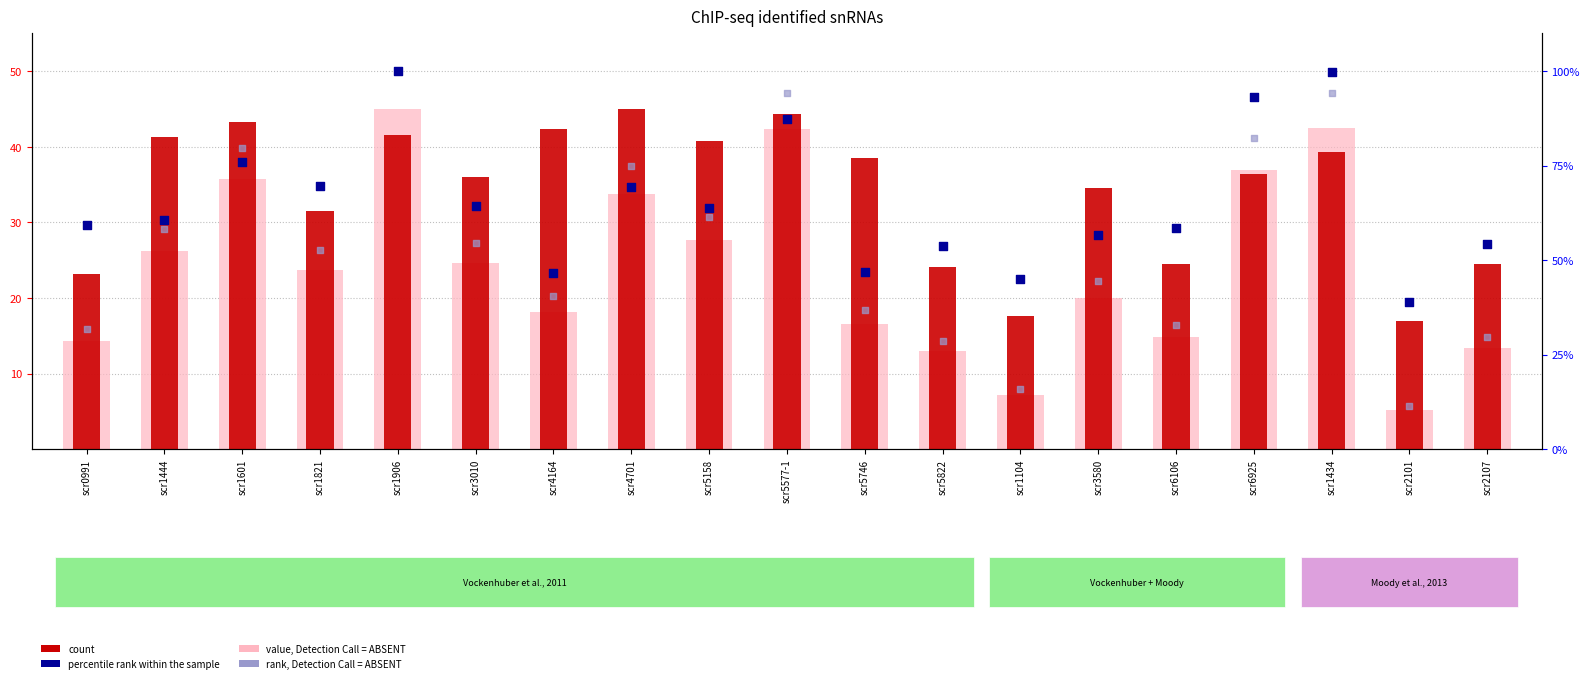

Which series reaches the minimum Y coordinate?

value, Detection Call = ABSENT